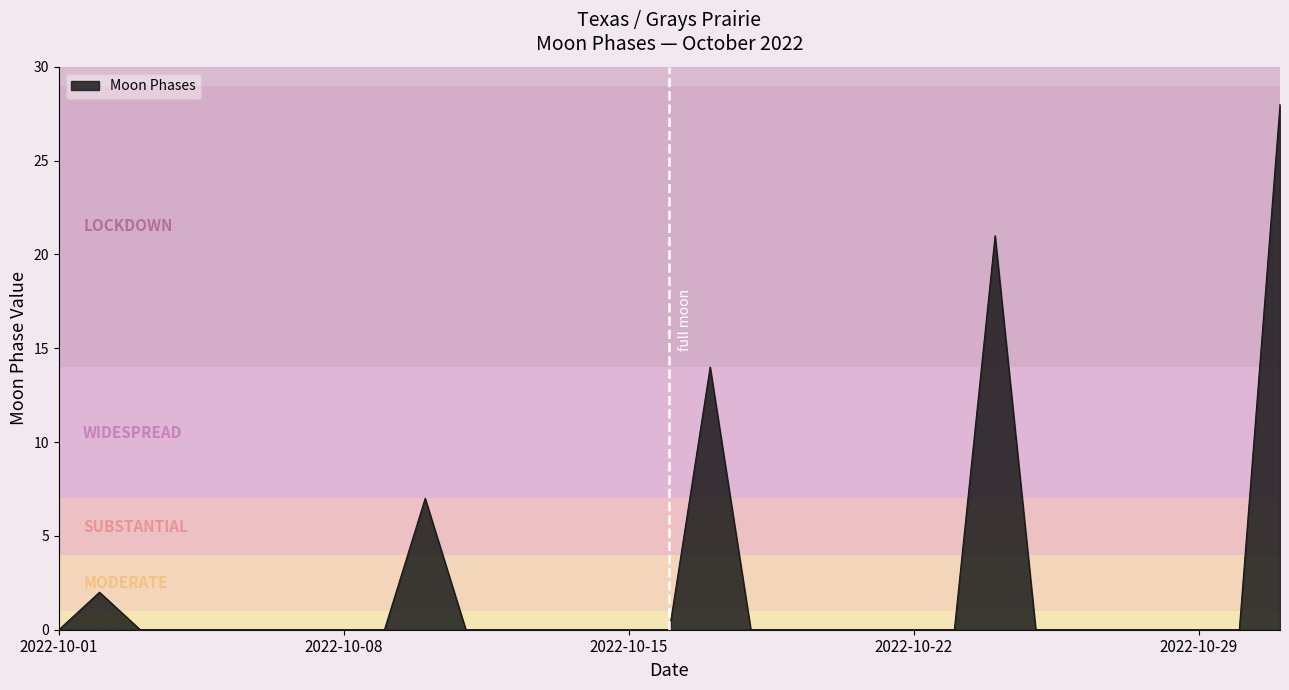

What is the difference between the maximum and second lowest values?

28